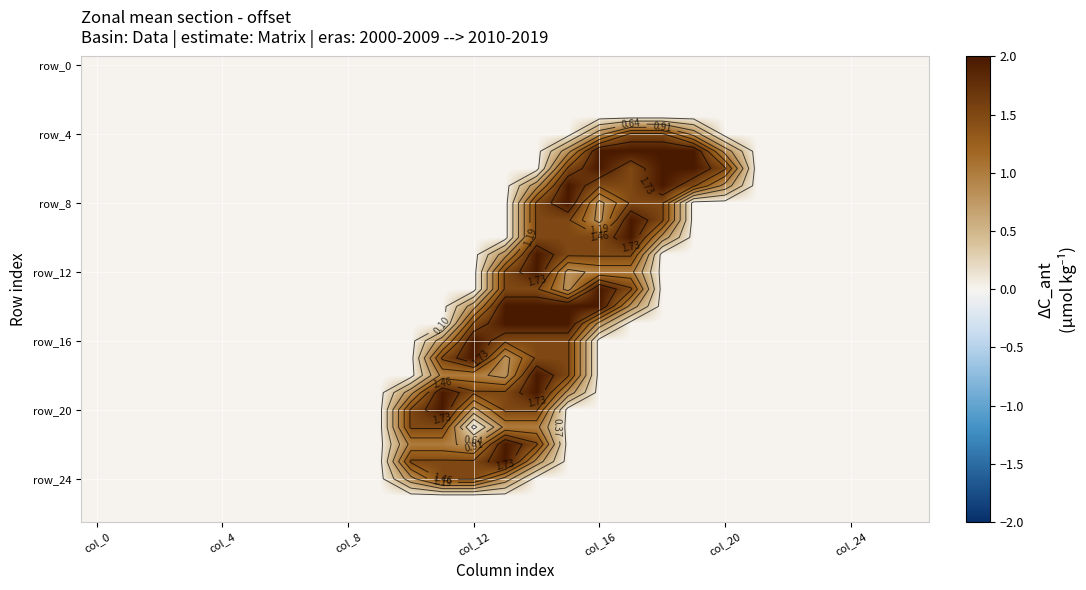

What is the sum of all row_12 values?

6.3